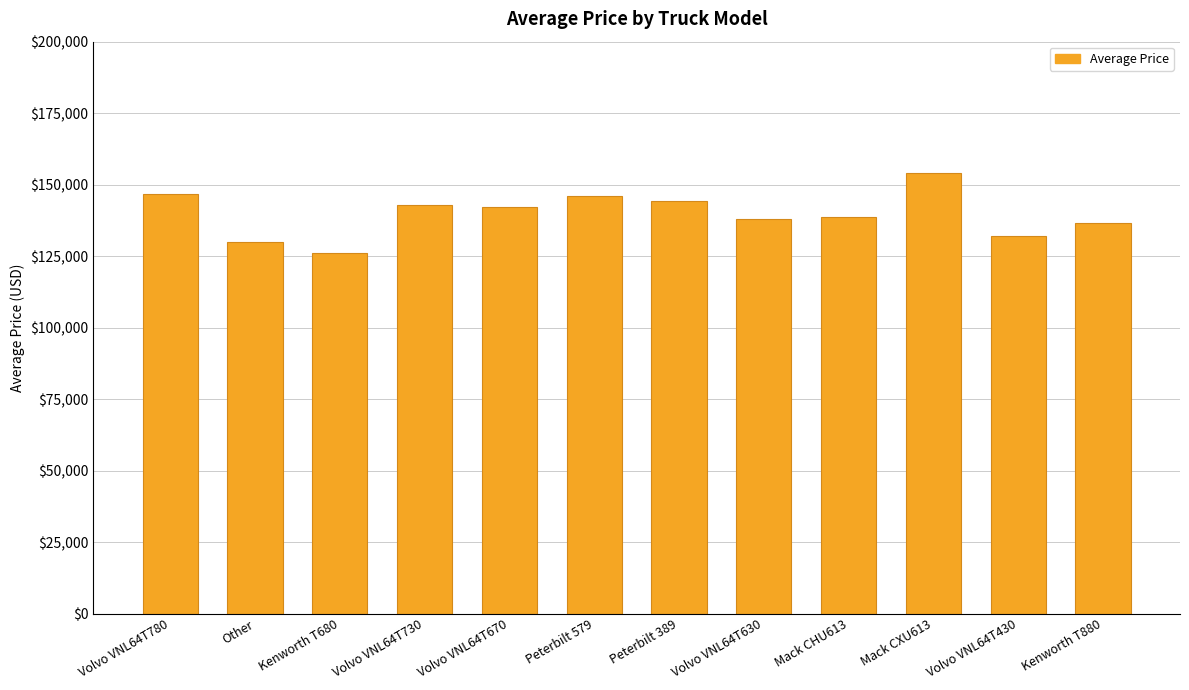

What is the value of the 11th bar from the left?

132000